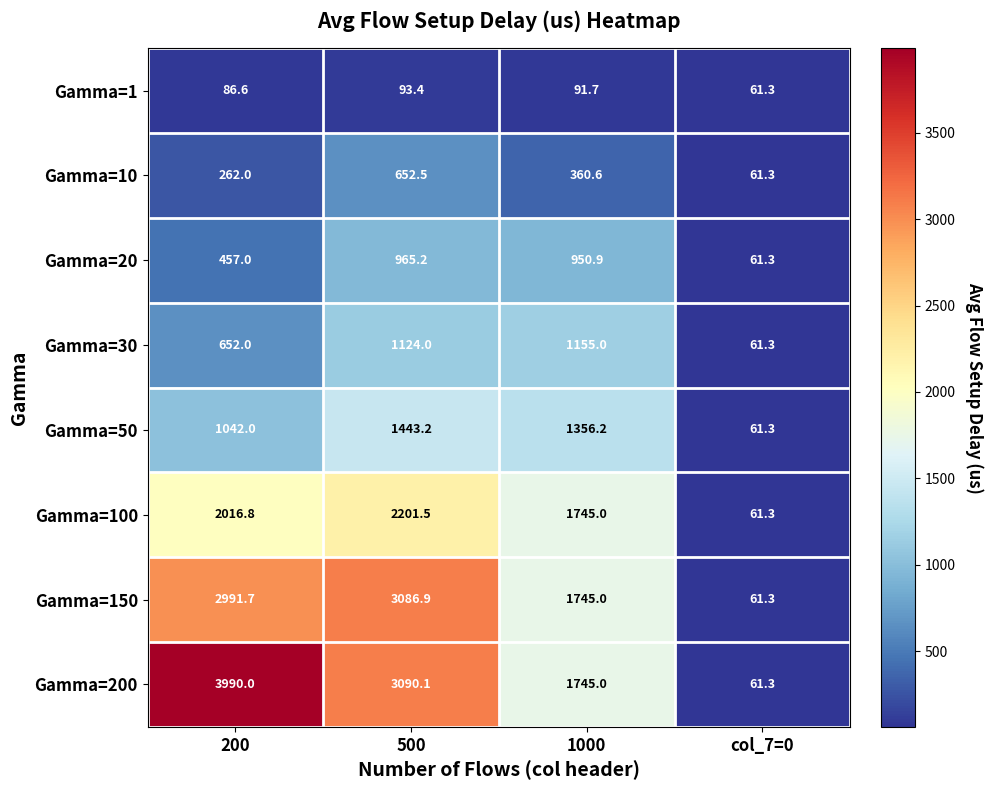

What is the smallest value displayed?

61.3